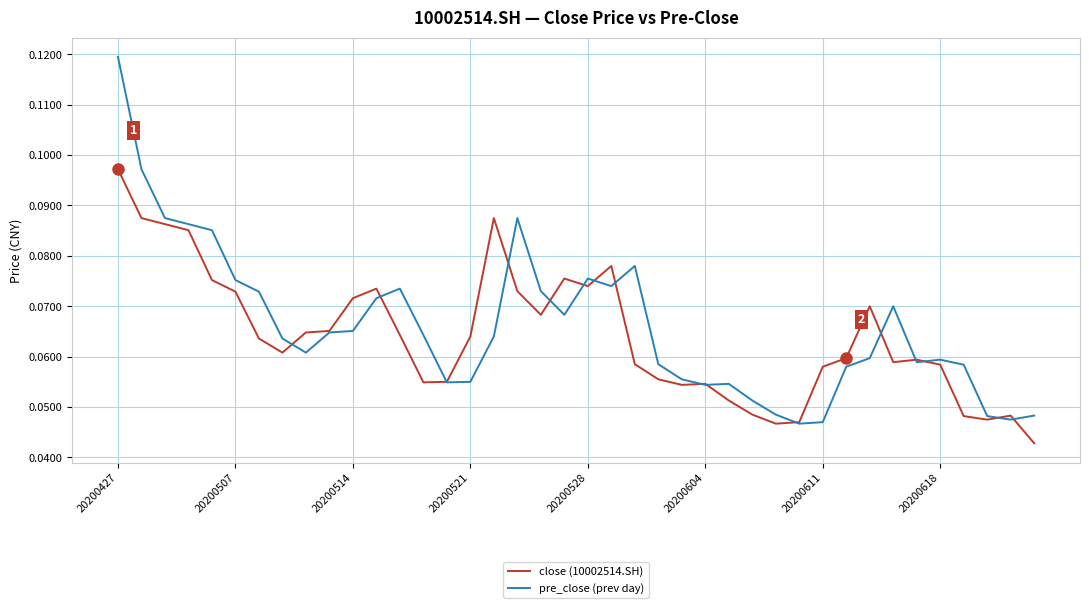

Rank the series by their average value, from lowest to highest.

close (10002514.SH), pre_close (prev day)